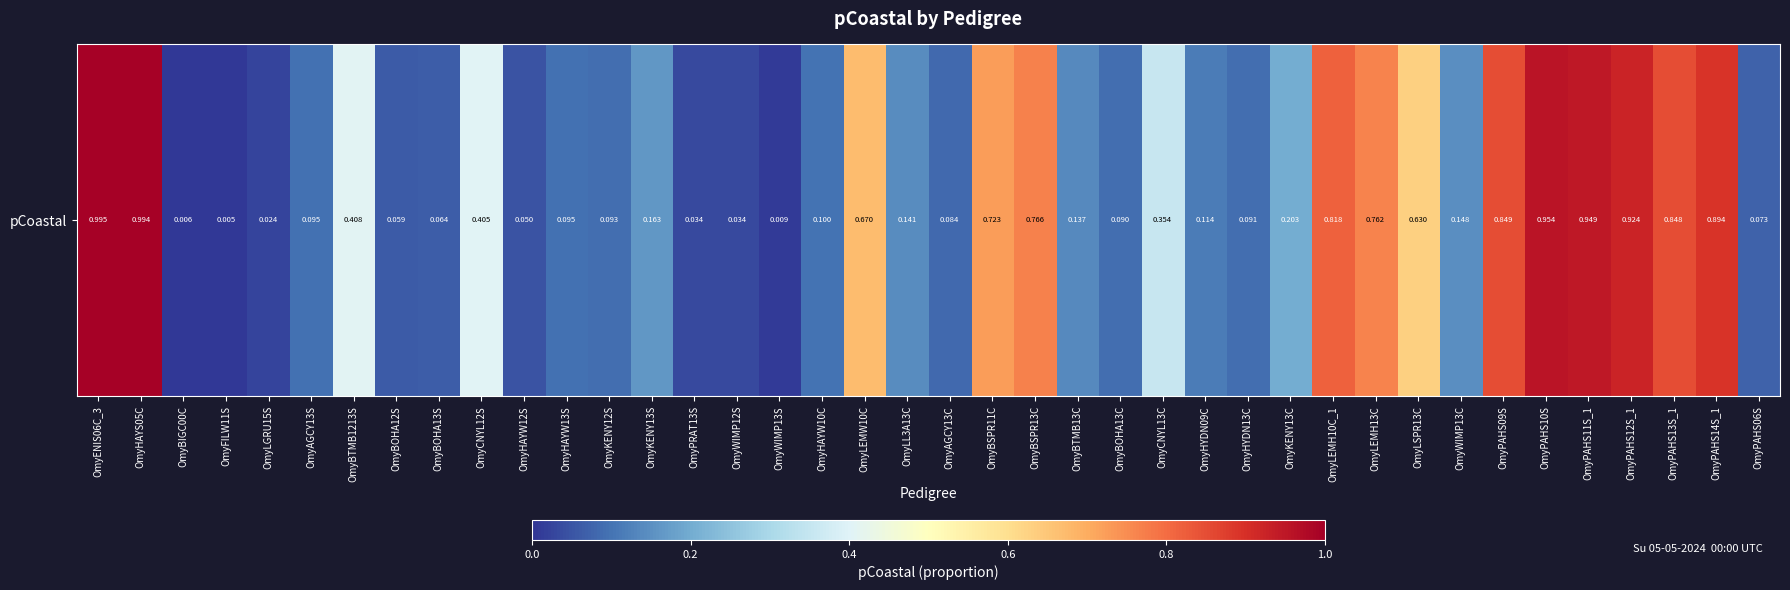

What is the greatest value displayed?

1.0